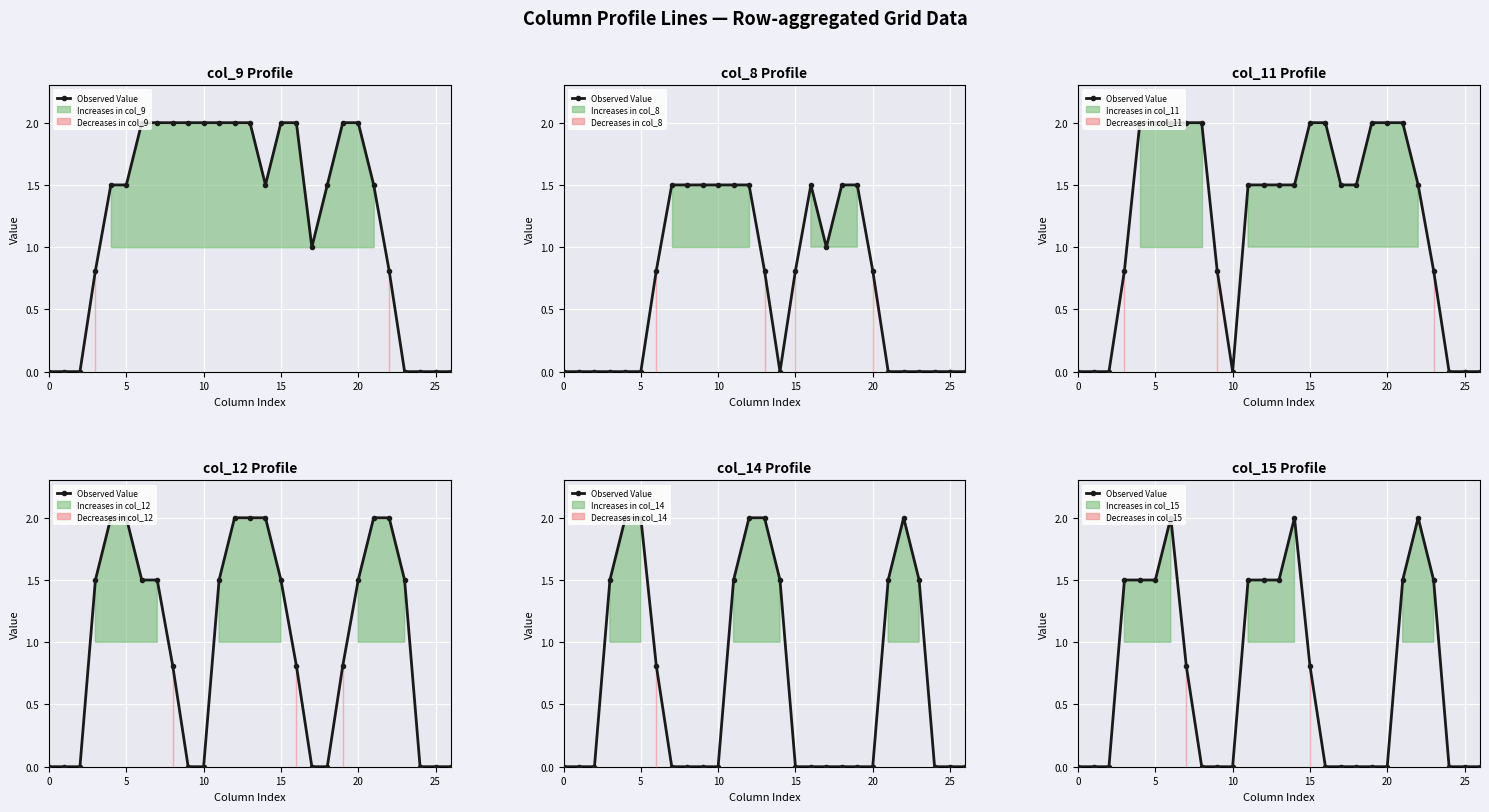

Is this an area chart (filled region under the line)?

No